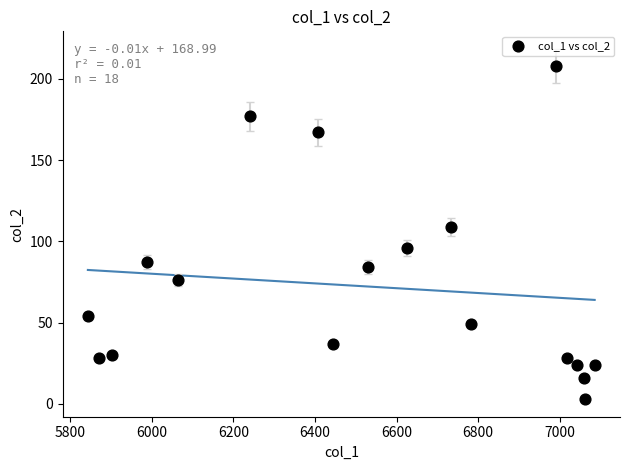

What is the range of X values (max minus min)?

1243